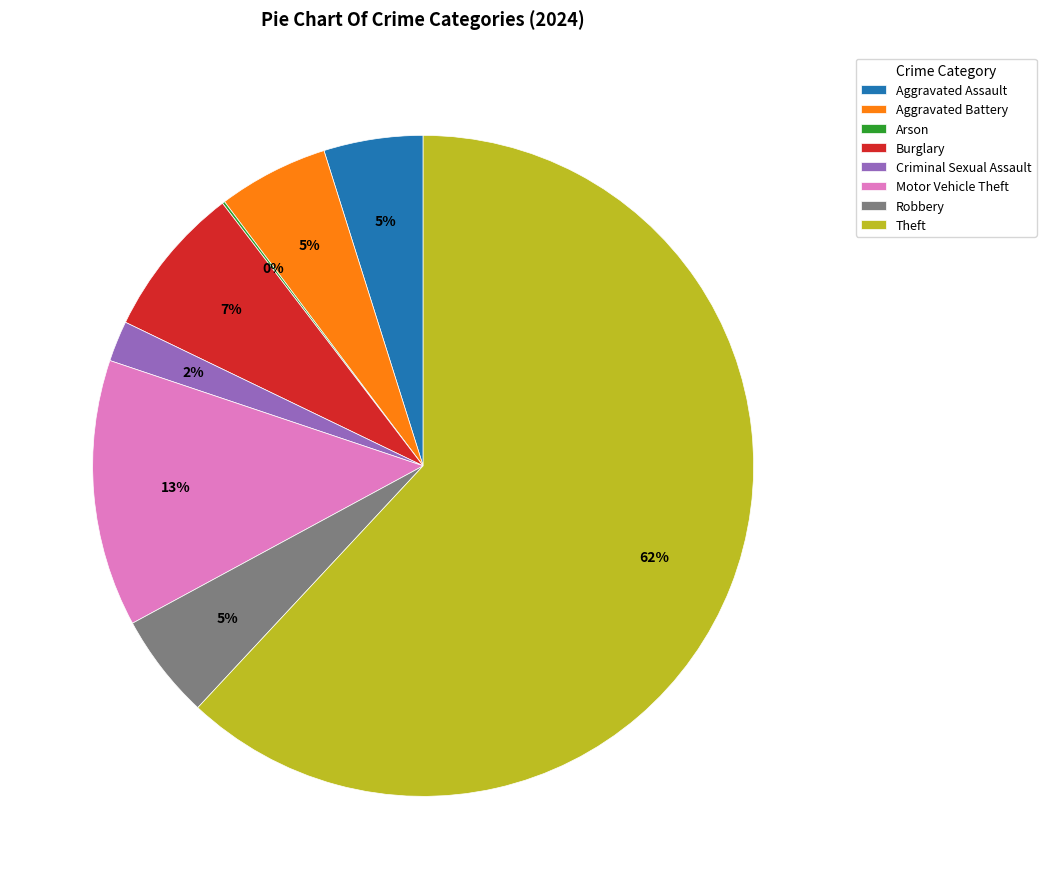

To the nearest percent, what is the average slice percentage?

12%